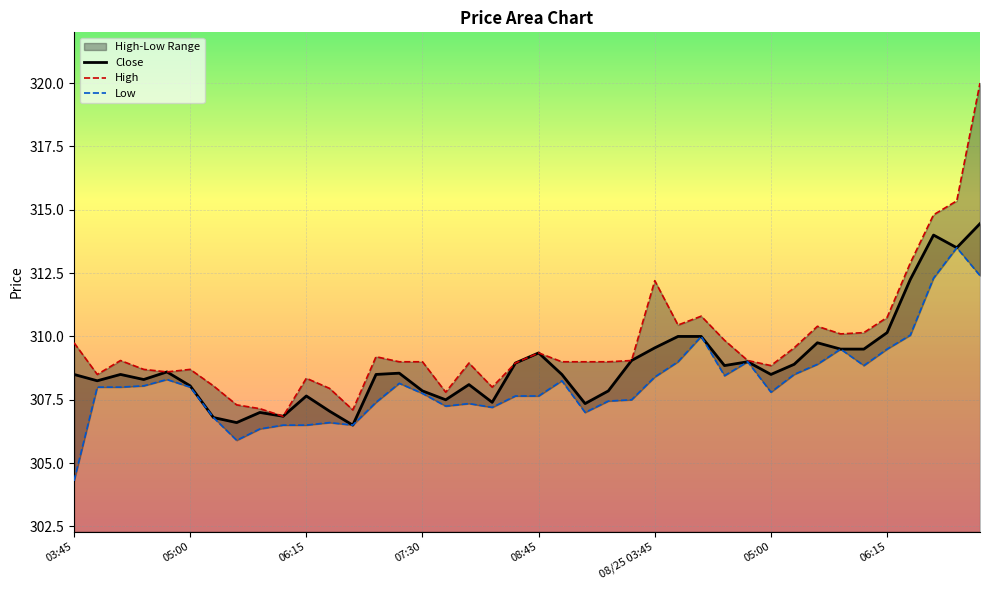

At 03:45, list the series in order from largest to smallest.

High, Close, Low